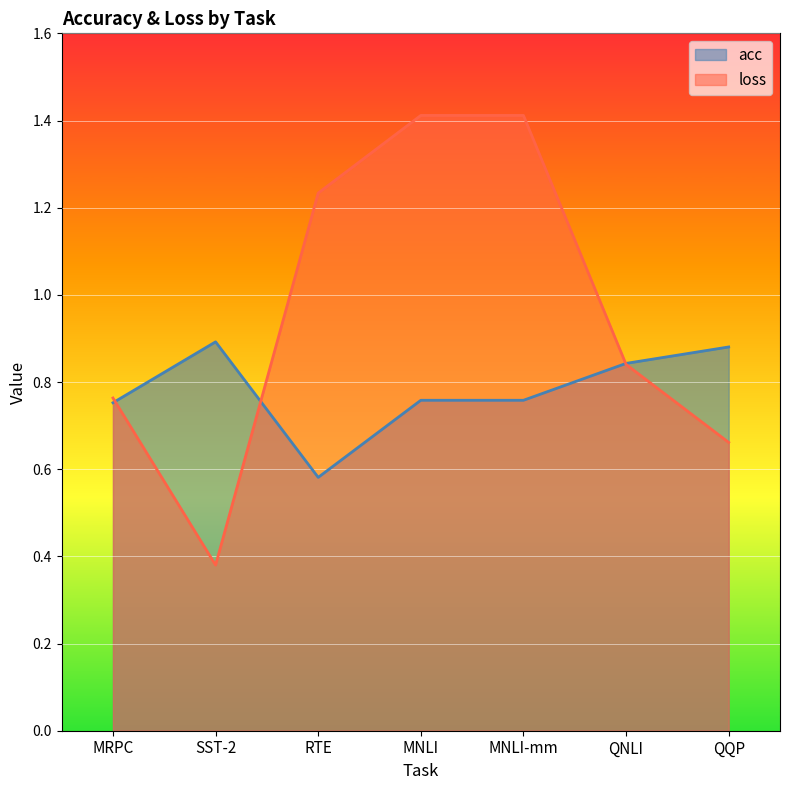

After their last crossing, which series has the higher values: acc or loss?

acc